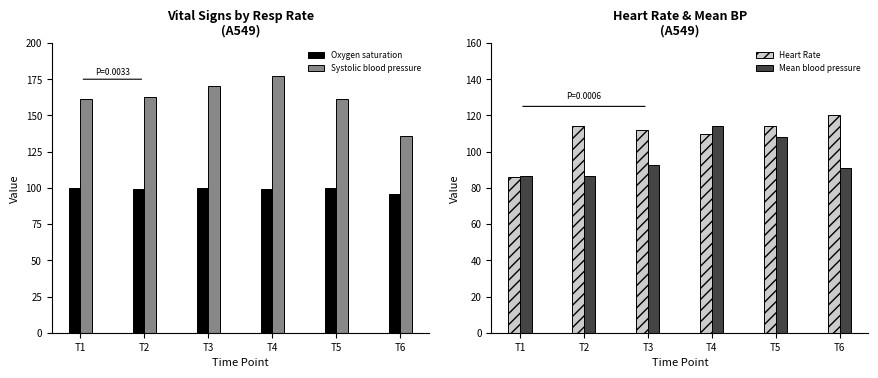

What value does the Oxygen saturation series have at T2?

99